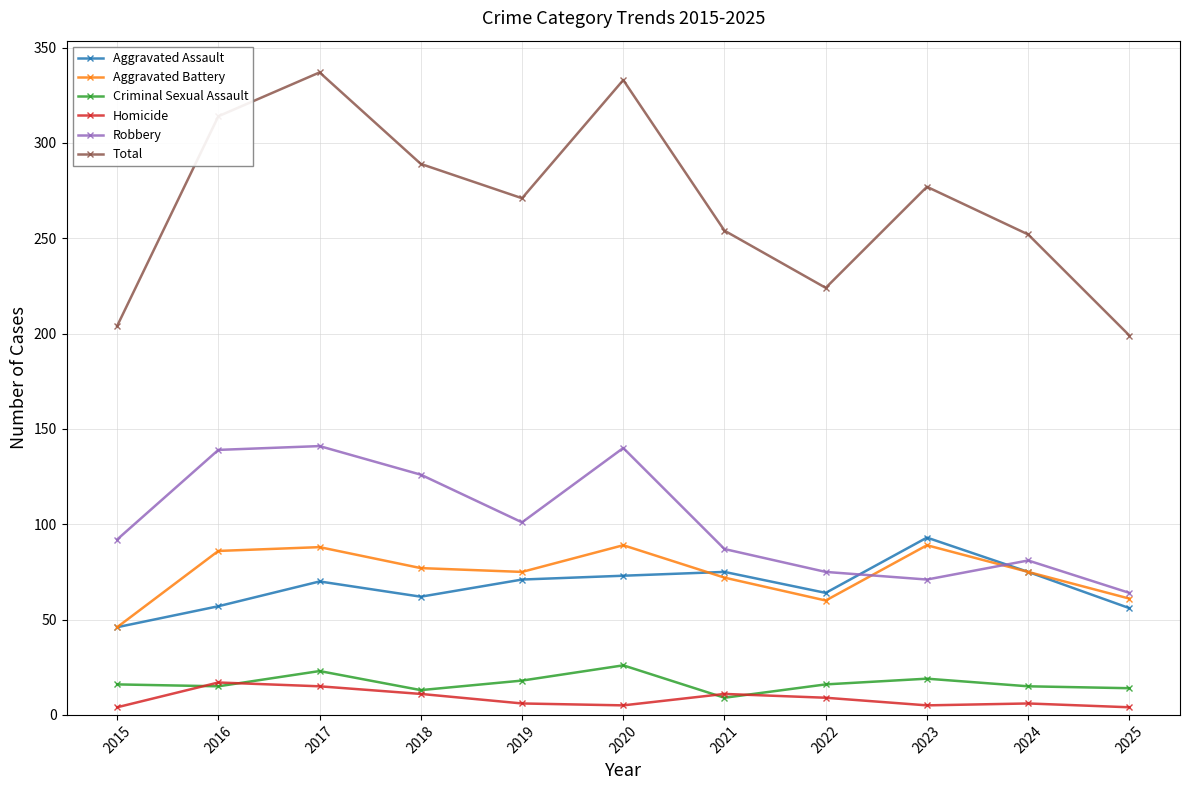

What is the value of the Criminal Sexual Assault point at the 1st from the left?

16